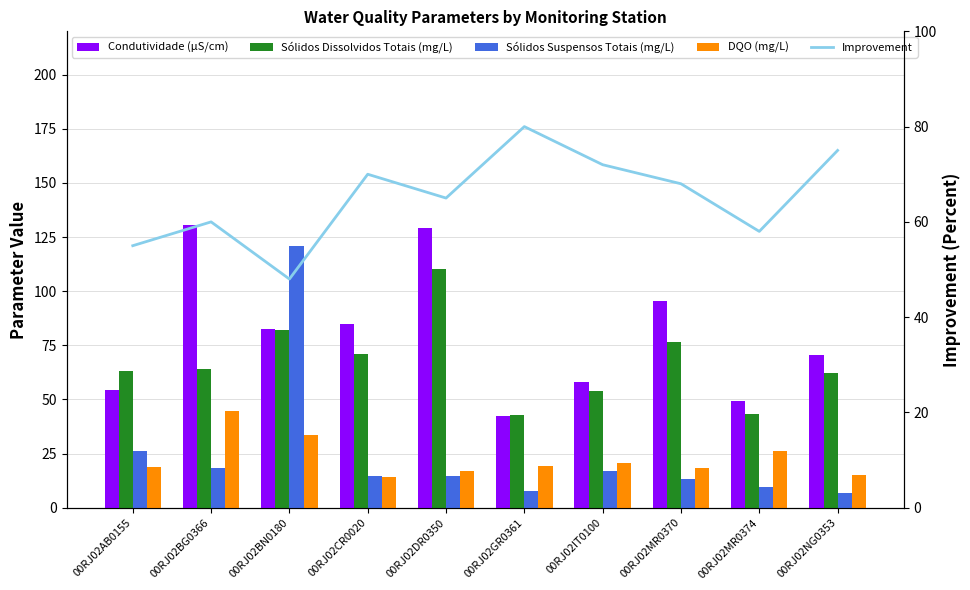

At which label does Sólidos Suspensos Totais (mg/L) first exceed 14?

00RJ02AB0155